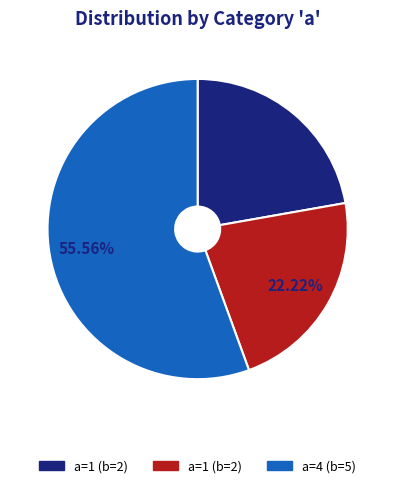

Does any single category account for the majority?

Yes